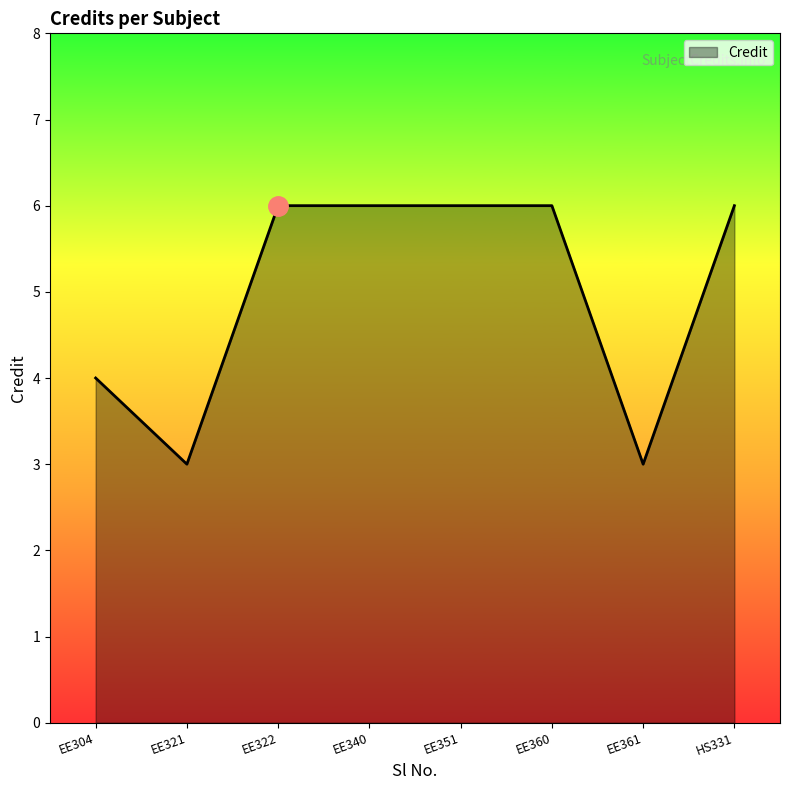

What is the sum of all values?

40